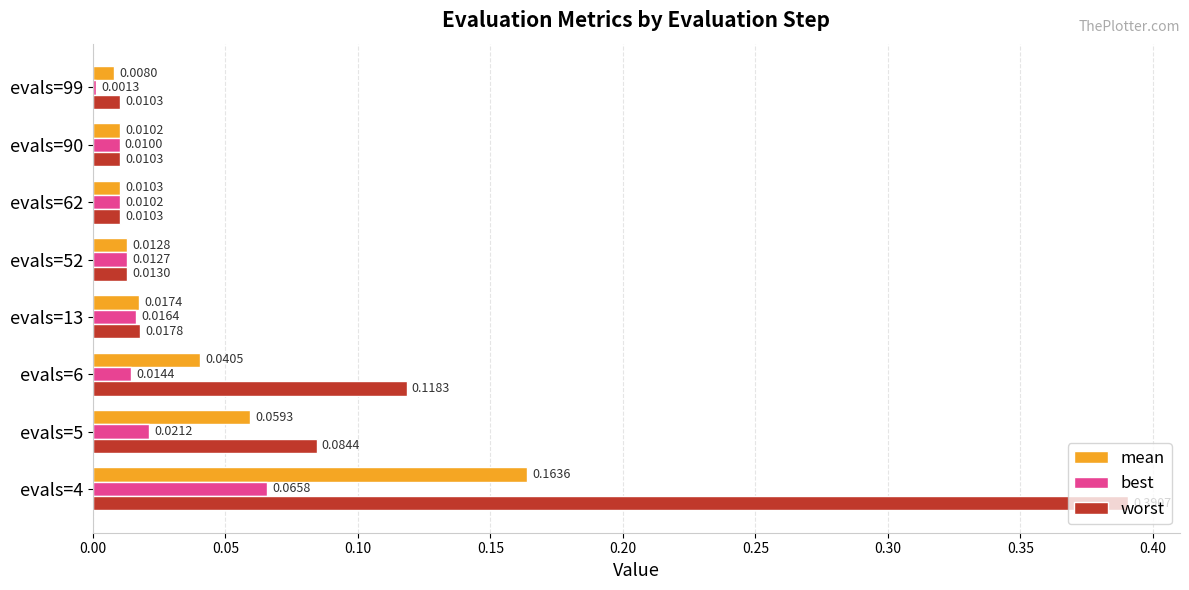

At which category is the sum across all series the highest?

evals=4